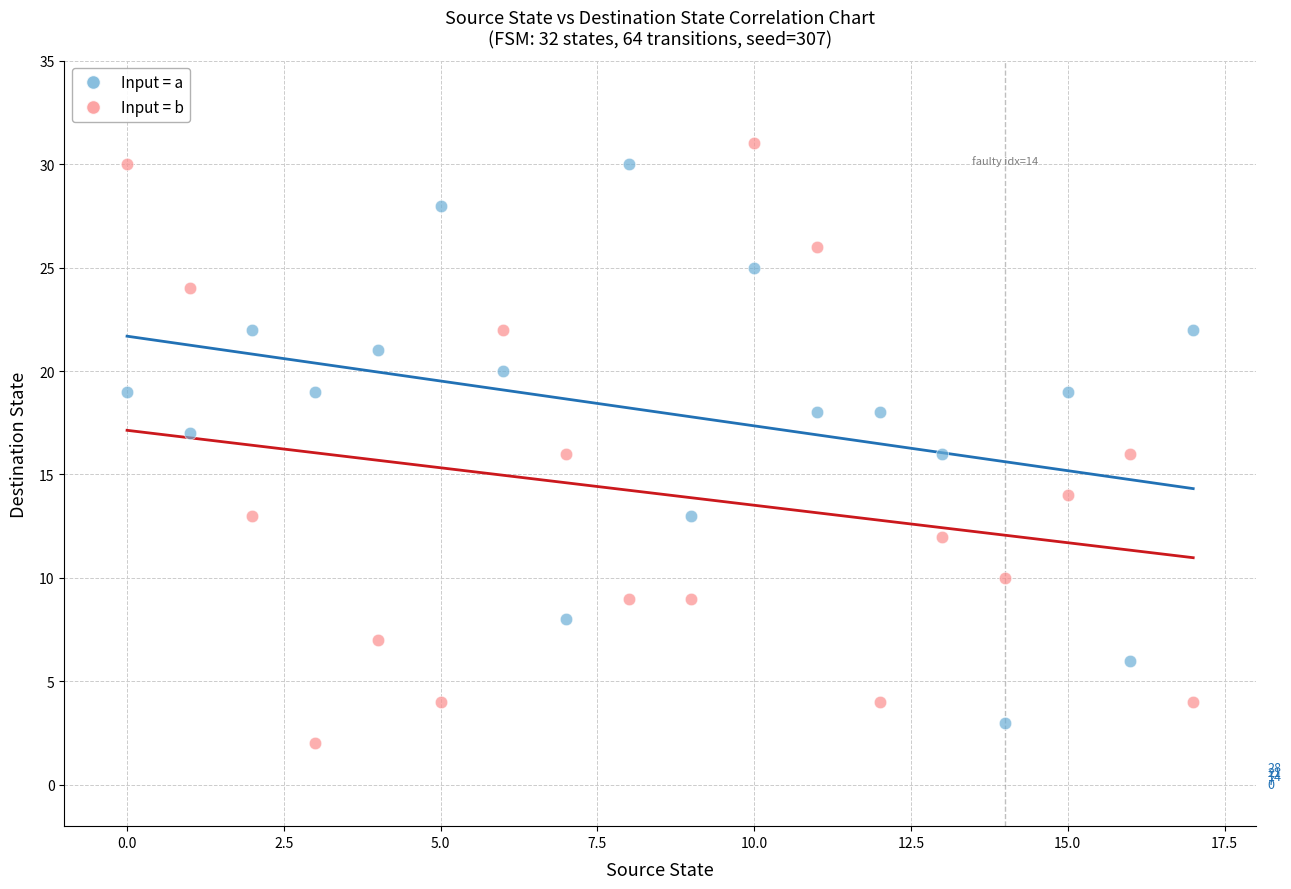

Which series has the largest Y range (max minus min)?

Input = b